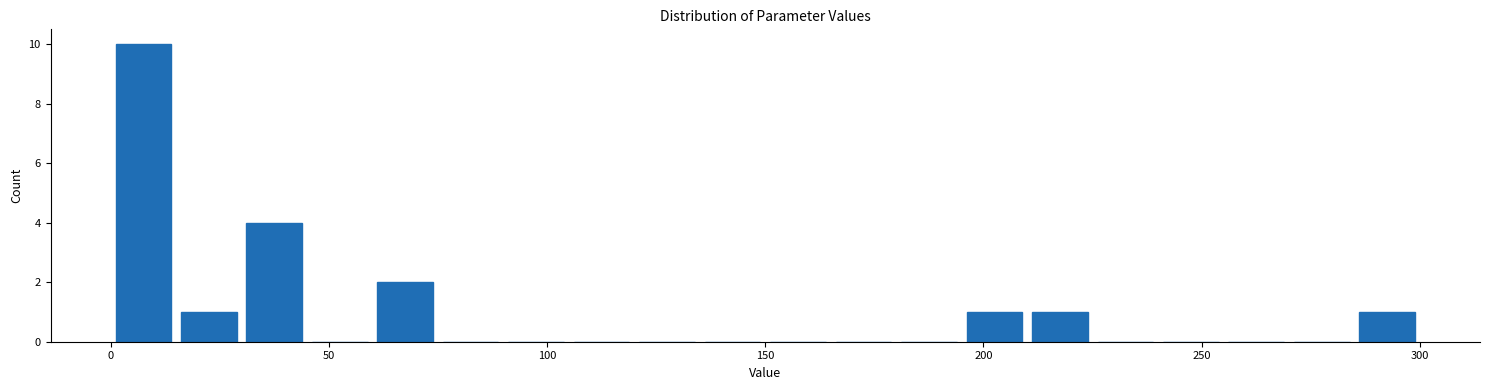

Read against the x-axis, roughly where is the centre of the tallest bar?

10